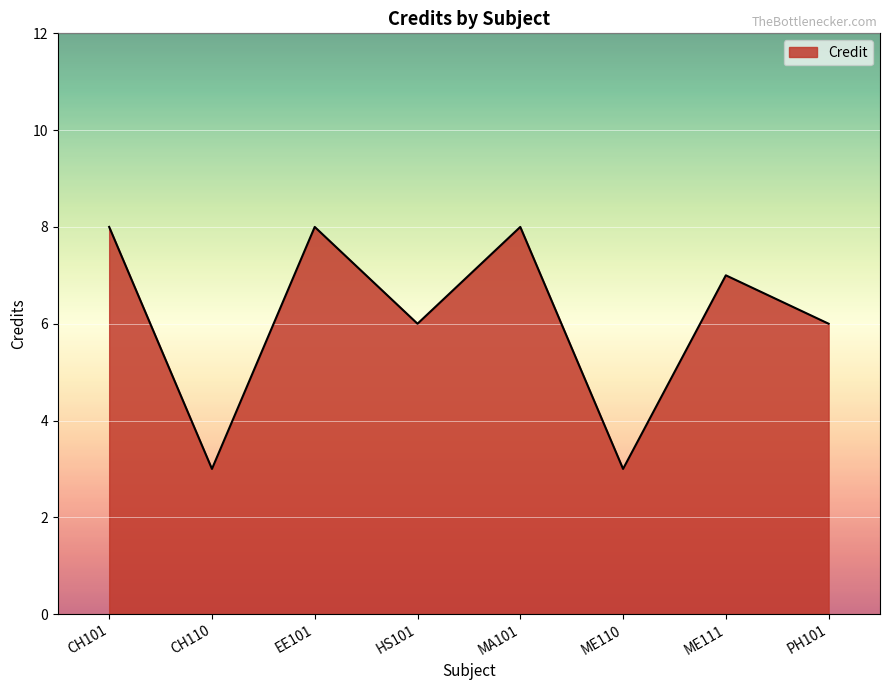

What position from the left is ME111?

7